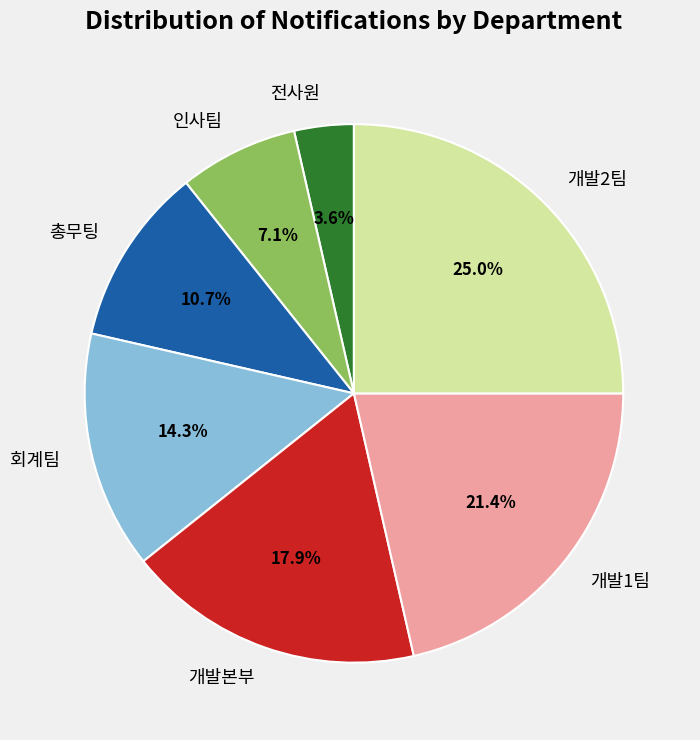

Which slice is the smallest?

전사원